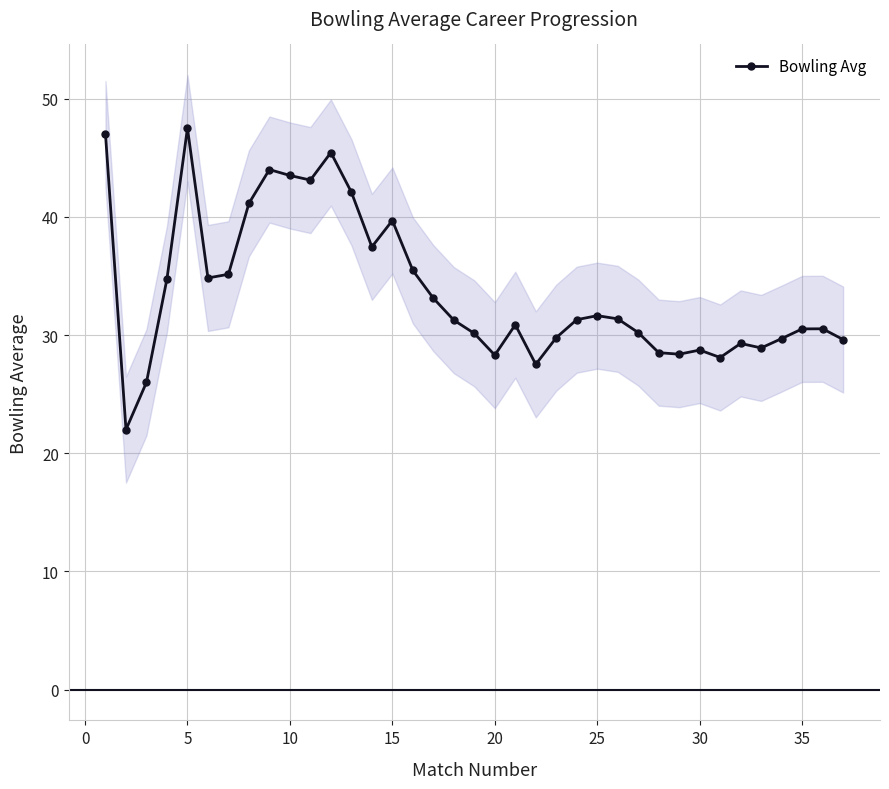

How many series are shown in this chart?

1